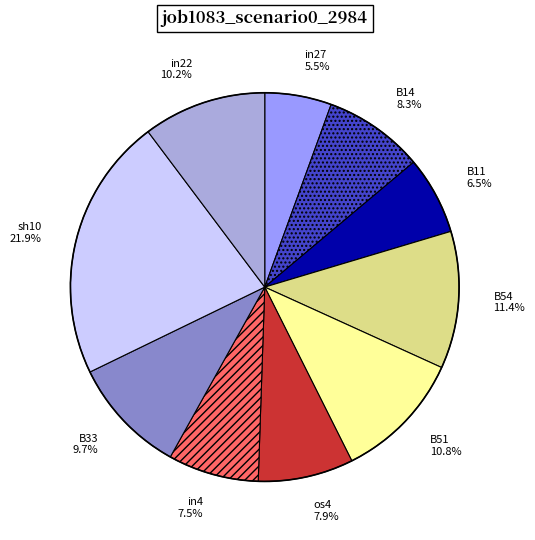

Does in4 account for over 50% of the chart?

No